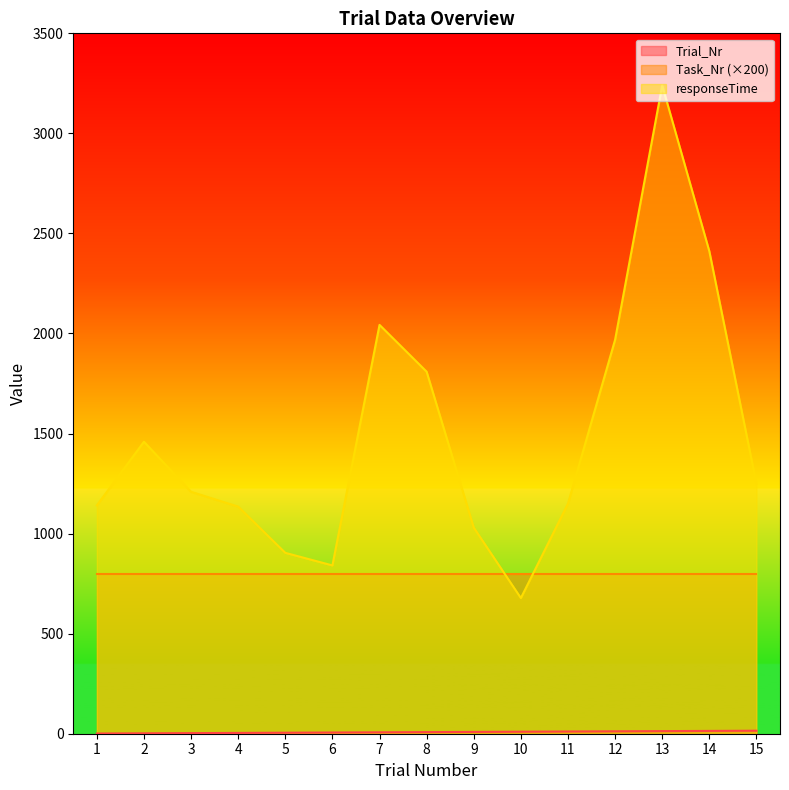

True or false: Trial_Nr has more than 0 points higher than both neighbors.

False